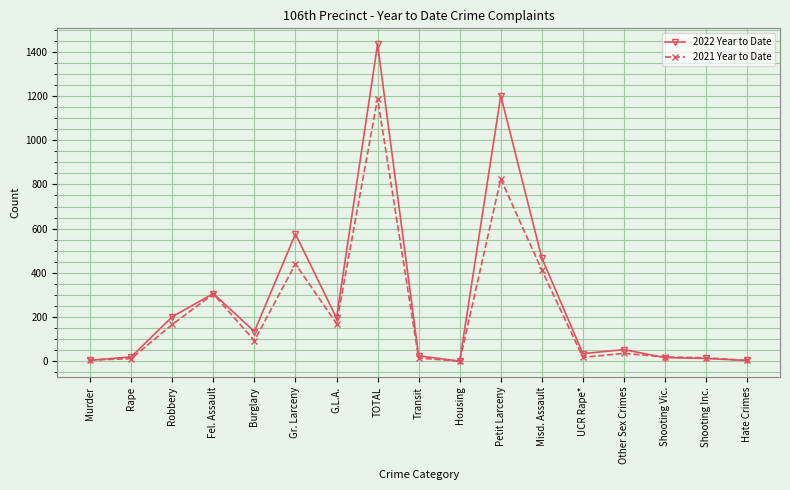

True or false: 2022 Year to Date has more than 1 points higher than both neighbors.

True